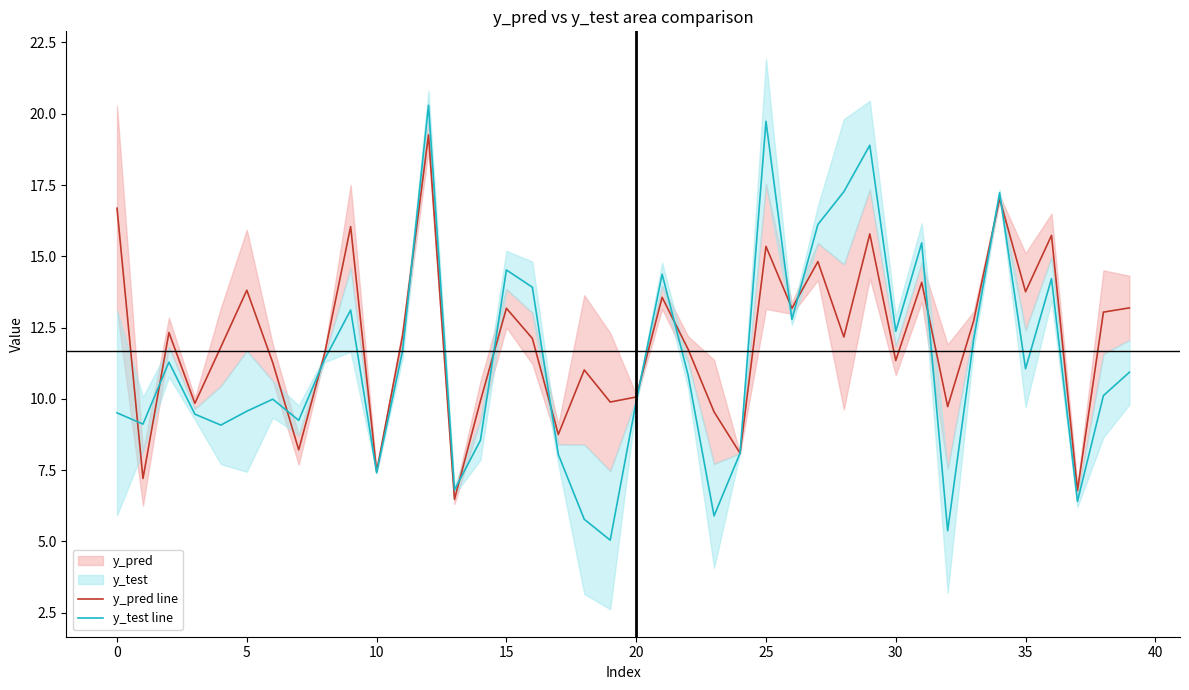

How many data points in y_test line are above 10?

22